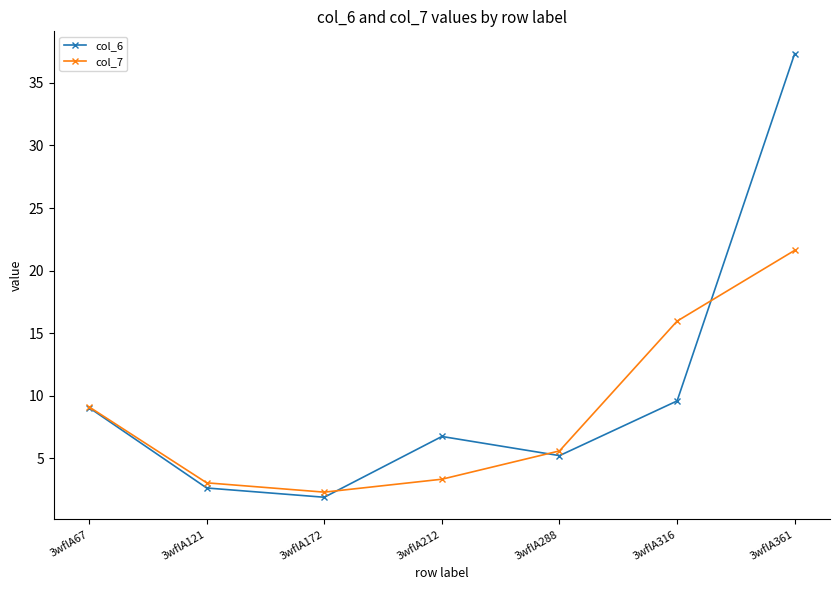

Is the value of col_7 at 3wflA288 greater than the value of col_6 at 3wflA67?

No